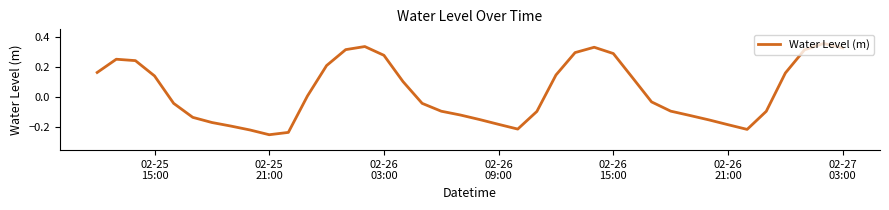

Count the number of data series in this chart.

1